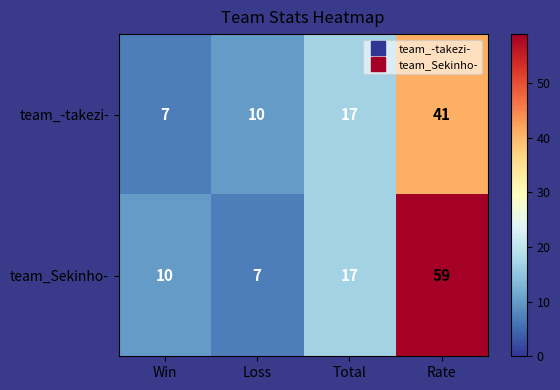

Is it true that team_-takezi- equals 16 at Loss?

False